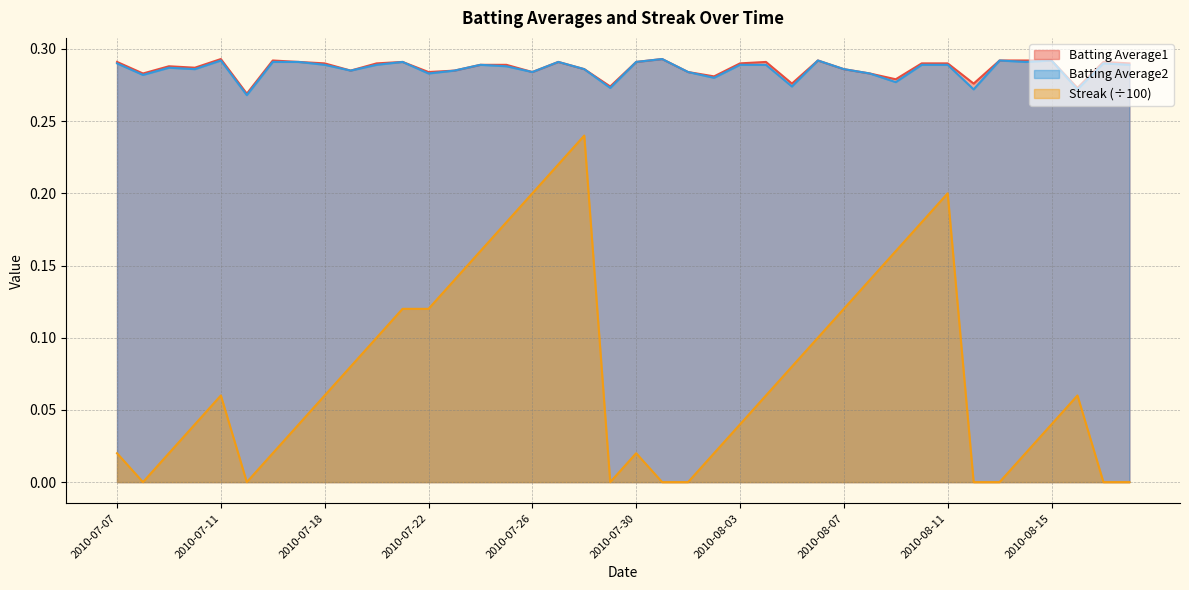

Reading left to right, extract all data points from this chart.

Batting Average1: 2010-07-07=0.3	2010-07-08=0.3	2010-07-09=0.3	2010-07-10=0.3	2010-07-11=0.3	2010-07-15=0.3	2010-07-16=0.3	2010-07-17=0.3	2010-07-18=0.3	2010-07-19=0.3	2010-07-20=0.3	2010-07-21=0.3	2010-07-22=0.3	2010-07-23=0.3	2010-07-24=0.3	2010-07-25=0.3	2010-07-26=0.3	2010-07-27=0.3	2010-07-28=0.3	2010-07-29=0.3	2010-07-30=0.3	2010-07-31=0.3	2010-08-01=0.3	2010-08-02=0.3	2010-08-03=0.3	2010-08-04=0.3	2010-08-05=0.3	2010-08-06=0.3	2010-08-07=0.3	2010-08-08=0.3	2010-08-09=0.3	2010-08-10=0.3	2010-08-11=0.3	2010-08-12=0.3	2010-08-13=0.3	2010-08-14=0.3	2010-08-15=0.3	2010-08-16=0.3	2010-08-17=0.3	2010-08-18=0.3
Batting Average2: 2010-07-07=0.3	2010-07-08=0.3	2010-07-09=0.3	2010-07-10=0.3	2010-07-11=0.3	2010-07-15=0.3	2010-07-16=0.3	2010-07-17=0.3	2010-07-18=0.3	2010-07-19=0.3	2010-07-20=0.3	2010-07-21=0.3	2010-07-22=0.3	2010-07-23=0.3	2010-07-24=0.3	2010-07-25=0.3	2010-07-26=0.3	2010-07-27=0.3	2010-07-28=0.3	2010-07-29=0.3	2010-07-30=0.3	2010-07-31=0.3	2010-08-01=0.3	2010-08-02=0.3	2010-08-03=0.3	2010-08-04=0.3	2010-08-05=0.3	2010-08-06=0.3	2010-08-07=0.3	2010-08-08=0.3	2010-08-09=0.3	2010-08-10=0.3	2010-08-11=0.3	2010-08-12=0.3	2010-08-13=0.3	2010-08-14=0.3	2010-08-15=0.3	2010-08-16=0.3	2010-08-17=0.3	2010-08-18=0.3
Streak: 2010-07-07=0.0	2010-07-08=0.0	2010-07-09=0.0	2010-07-10=0.0	2010-07-11=0.1	2010-07-15=0.0	2010-07-16=0.0	2010-07-17=0.0	2010-07-18=0.1	2010-07-19=0.1	2010-07-20=0.1	2010-07-21=0.1	2010-07-22=0.1	2010-07-23=0.1	2010-07-24=0.2	2010-07-25=0.2	2010-07-26=0.2	2010-07-27=0.2	2010-07-28=0.2	2010-07-29=0.0	2010-07-30=0.0	2010-07-31=0.0	2010-08-01=0.0	2010-08-02=0.0	2010-08-03=0.0	2010-08-04=0.1	2010-08-05=0.1	2010-08-06=0.1	2010-08-07=0.1	2010-08-08=0.1	2010-08-09=0.2	2010-08-10=0.2	2010-08-11=0.2	2010-08-12=0.0	2010-08-13=0.0	2010-08-14=0.0	2010-08-15=0.0	2010-08-16=0.1	2010-08-17=0.0	2010-08-18=0.0